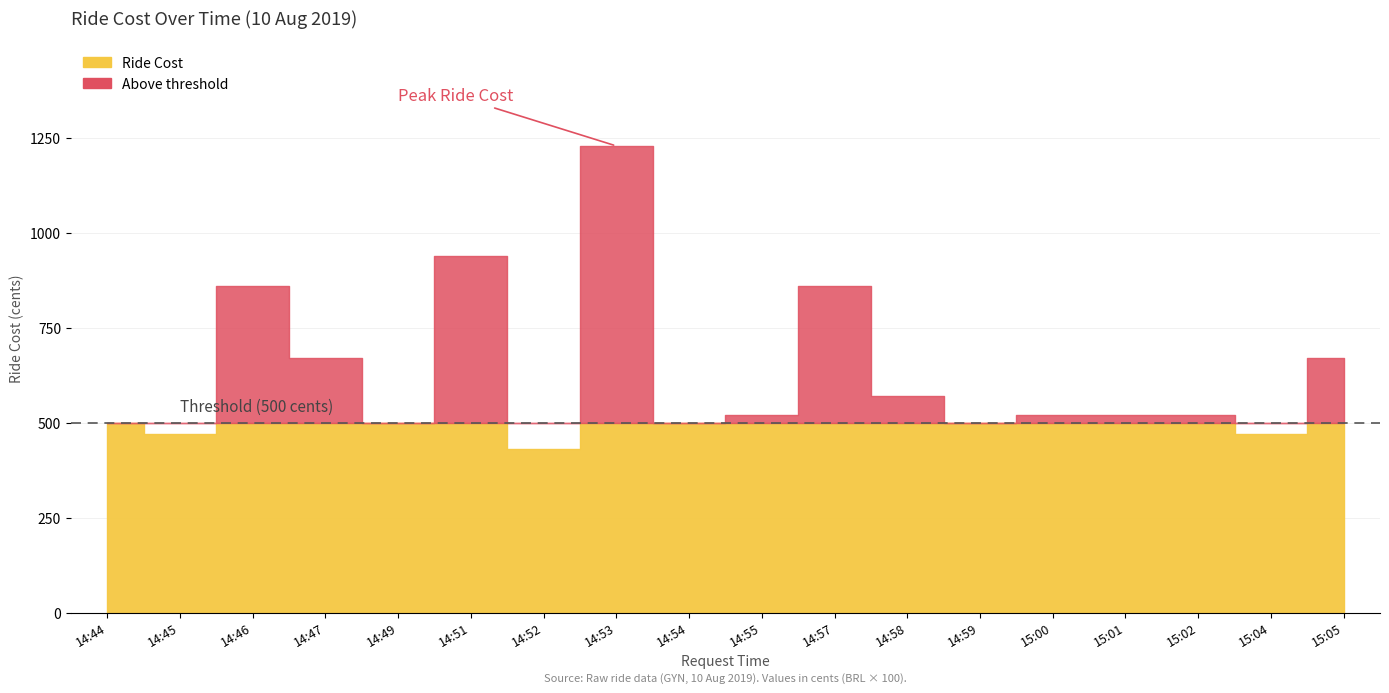

What is the total value across all series at 14:44?

500